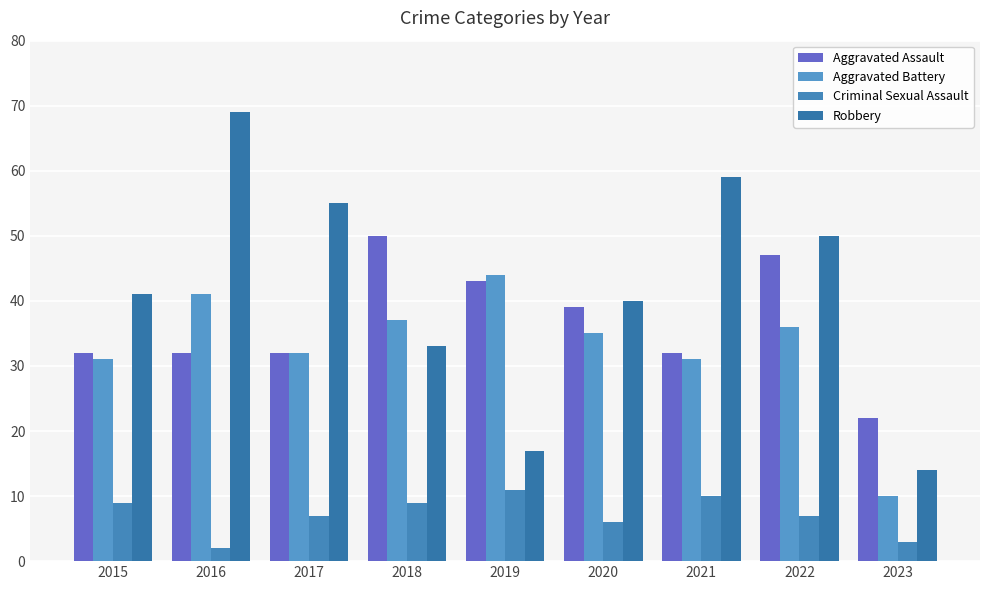

At how many categories does at least one series exceed 53?

3